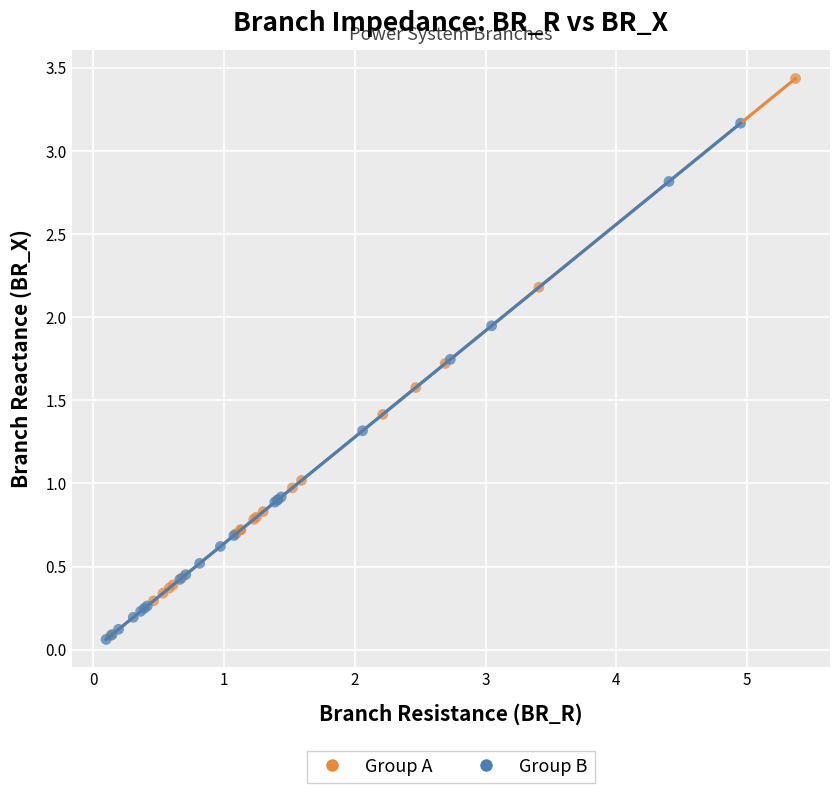

Which series reaches the maximum Y coordinate?

Group A